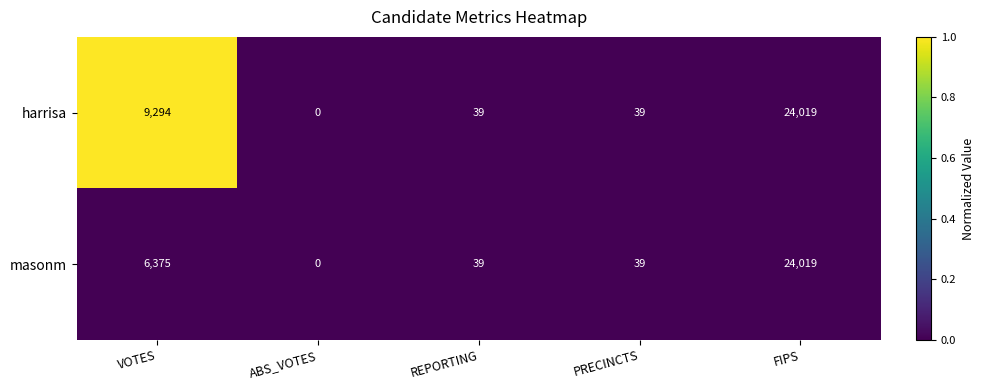

What is the sum of the masonm values at ABS_VOTES and VOTES?

6375